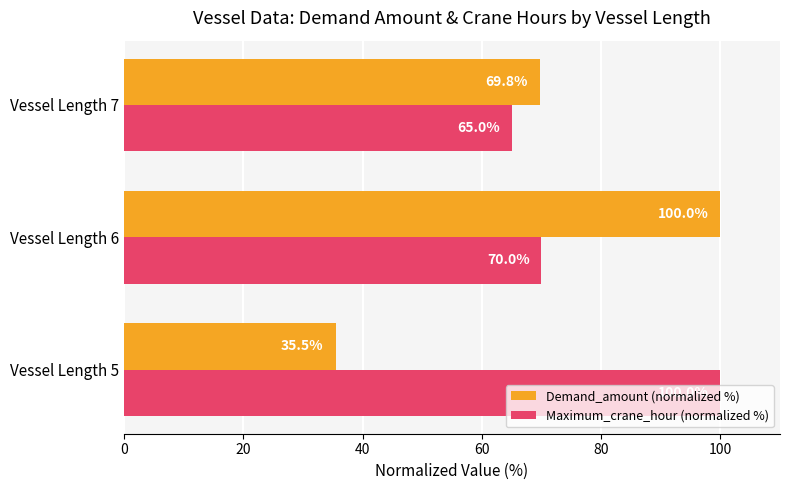

Count the Maximum_crane_hour (normalized %) values in the range 65 to 100.

3